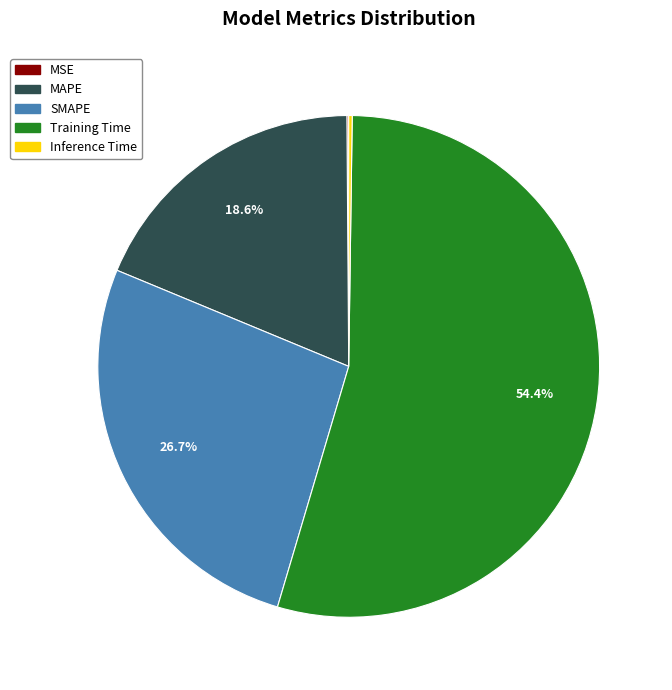

What percentage is NOT represented by MAPE?

81.4%